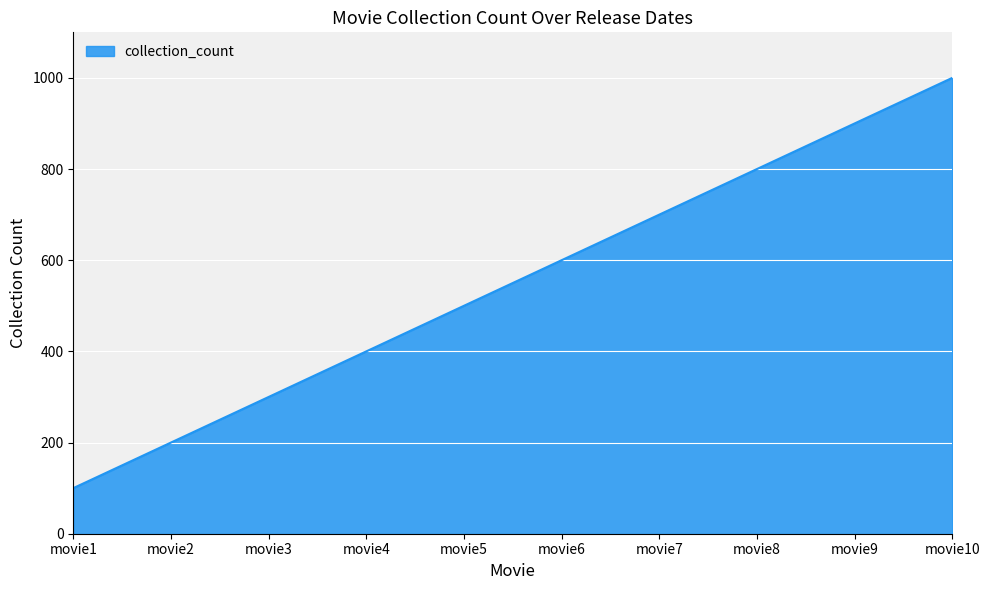

The value at movie8 is 379. True or false?

False